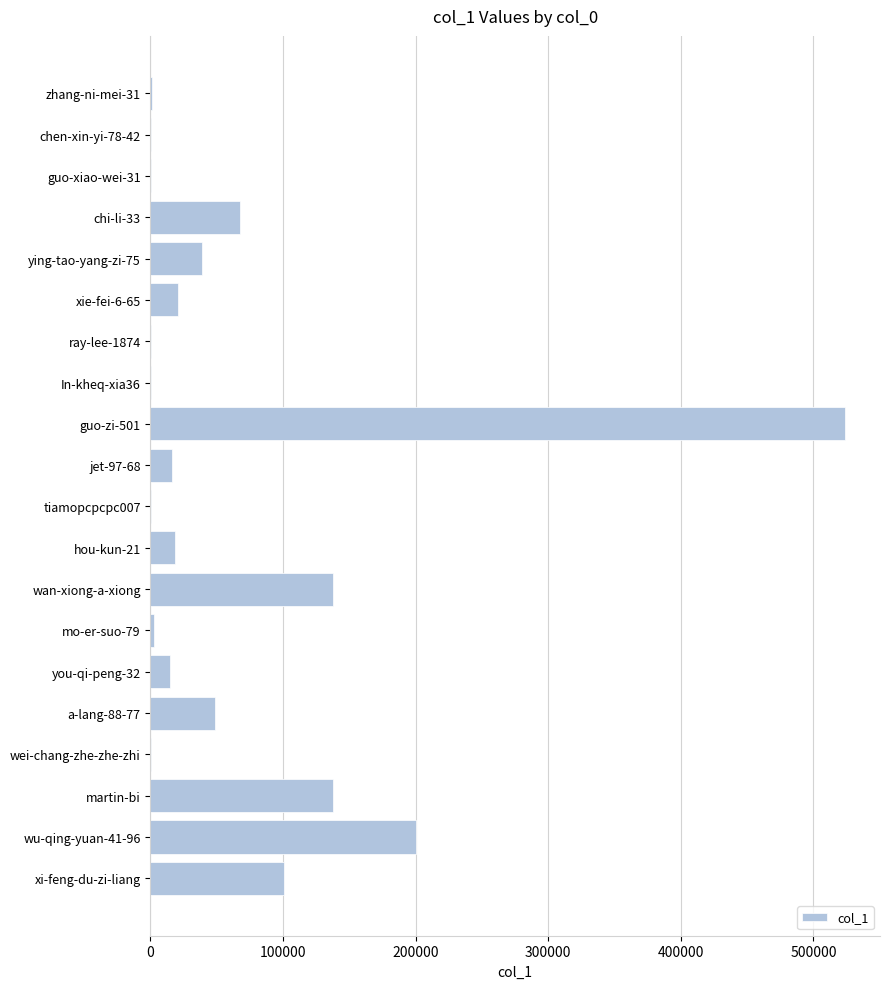

Which has a higher value, martin-bi or wei-chang-zhe-zhe-zhi?

martin-bi